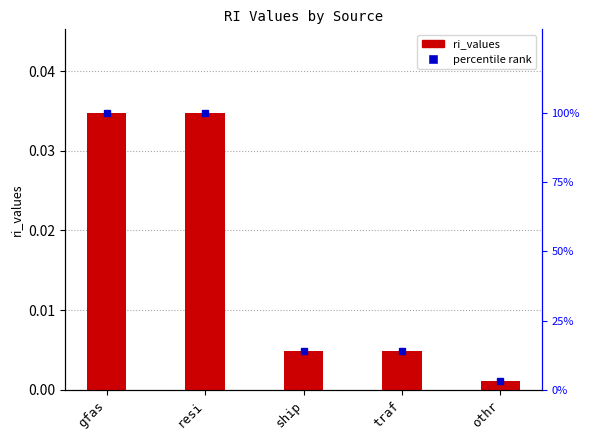

The value at gfas is 0.0. True or false?

True